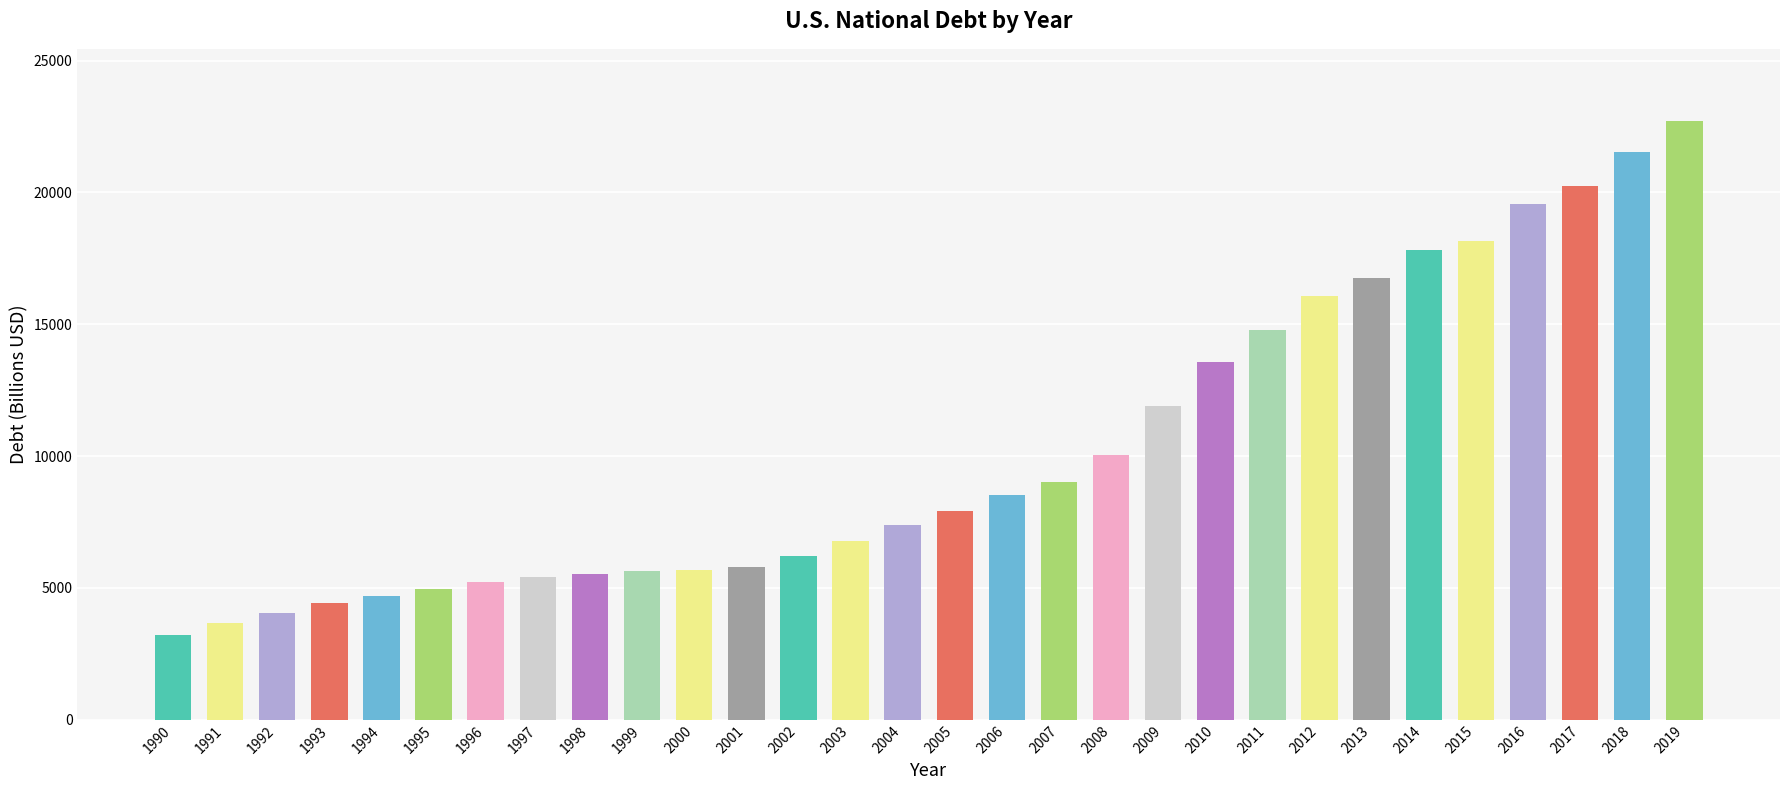

The value at 2005 is 7932.7. True or false?

True